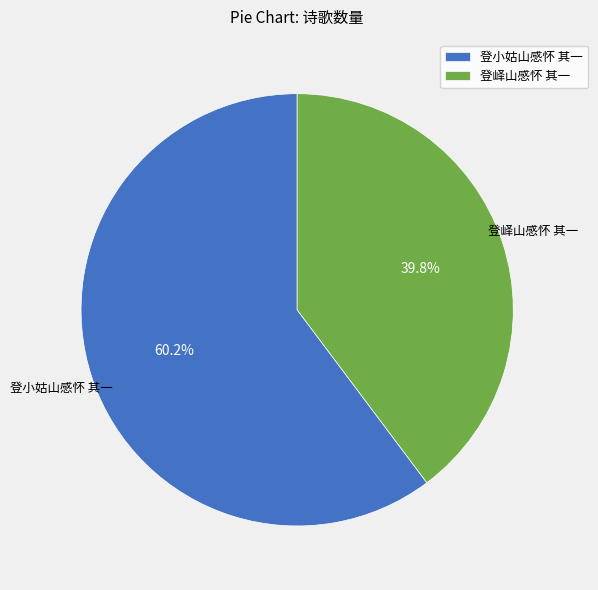

To the nearest percent, what is the difference between the 登峄山感怀 其一 and 登小姑山感怀 其一 slice percentages?

20%